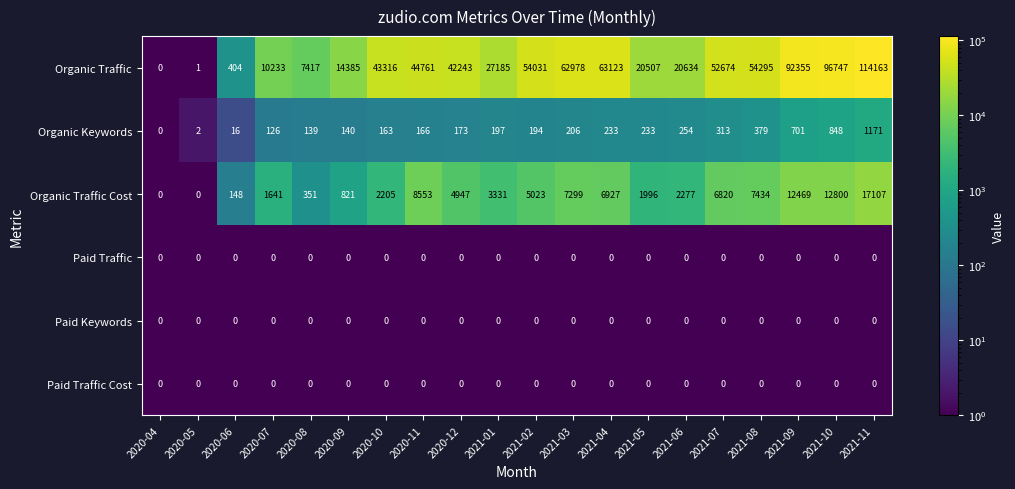

The value of Paid Traffic Cost at 2020-08 is 0. True or false?

True